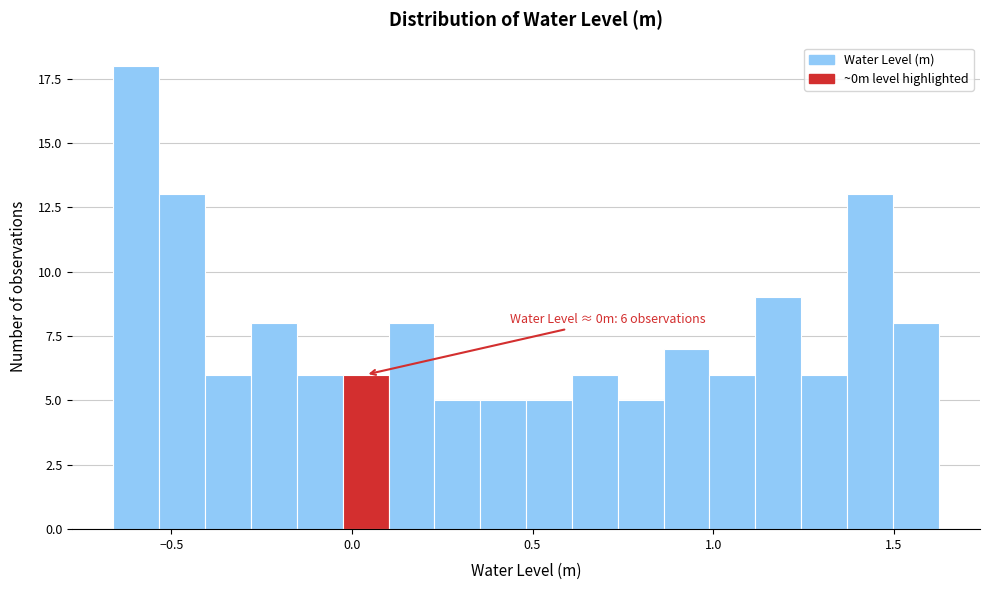

Read against the x-axis, roughly where is the centre of the tallest bar?

-0.60